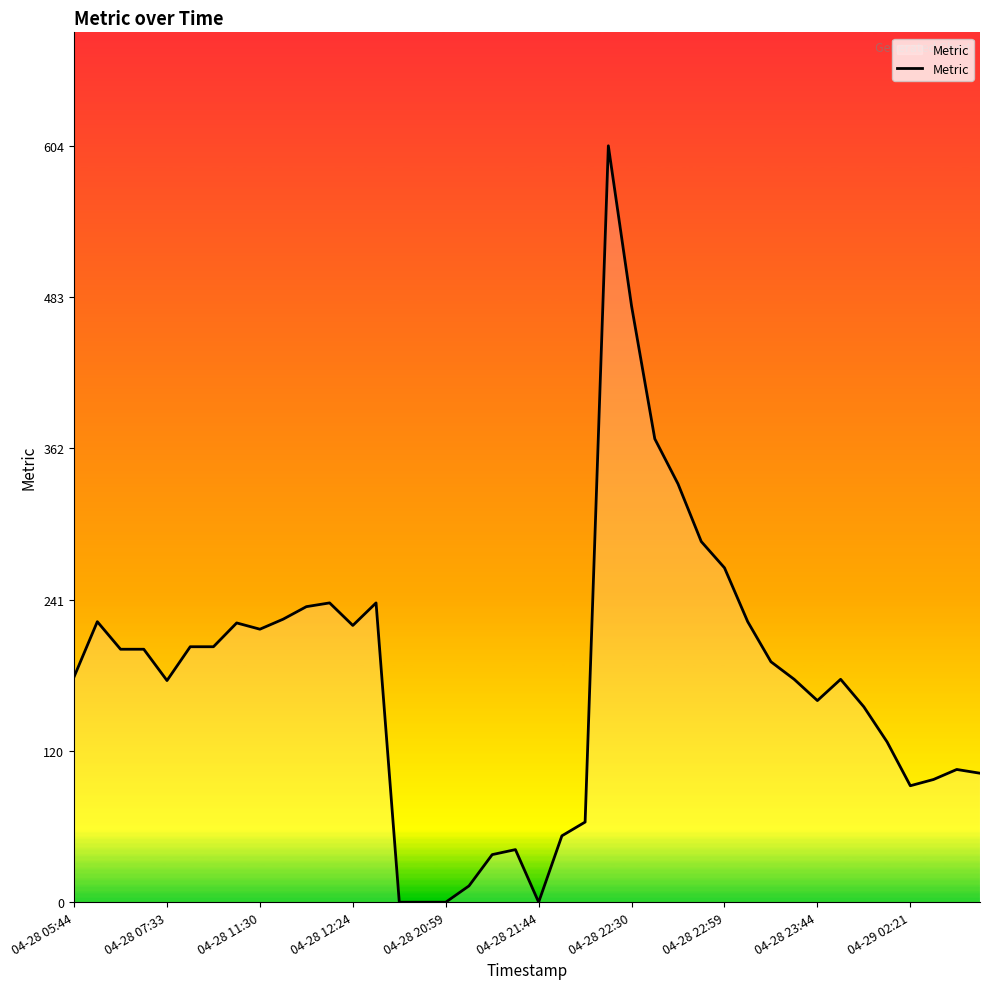

What is the greatest value displayed?

604